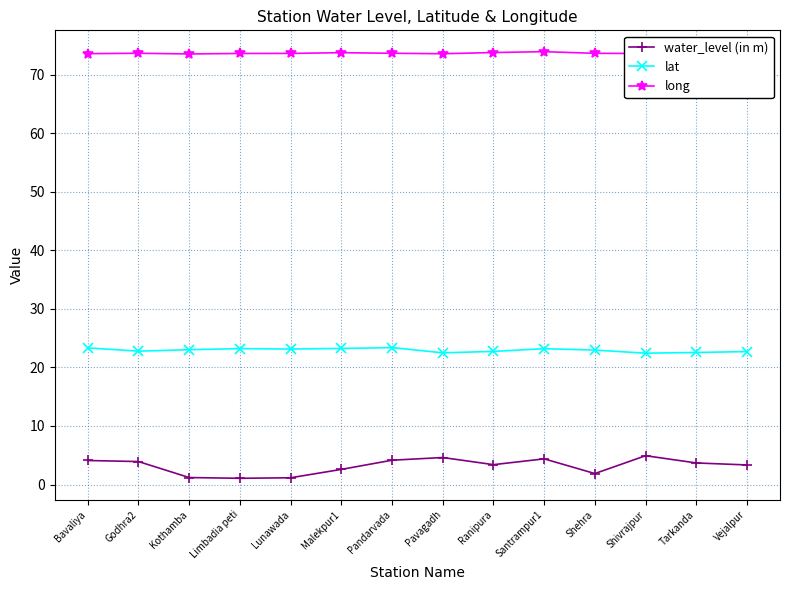

Which series has the largest range (max minus min)?

water_level (in m)